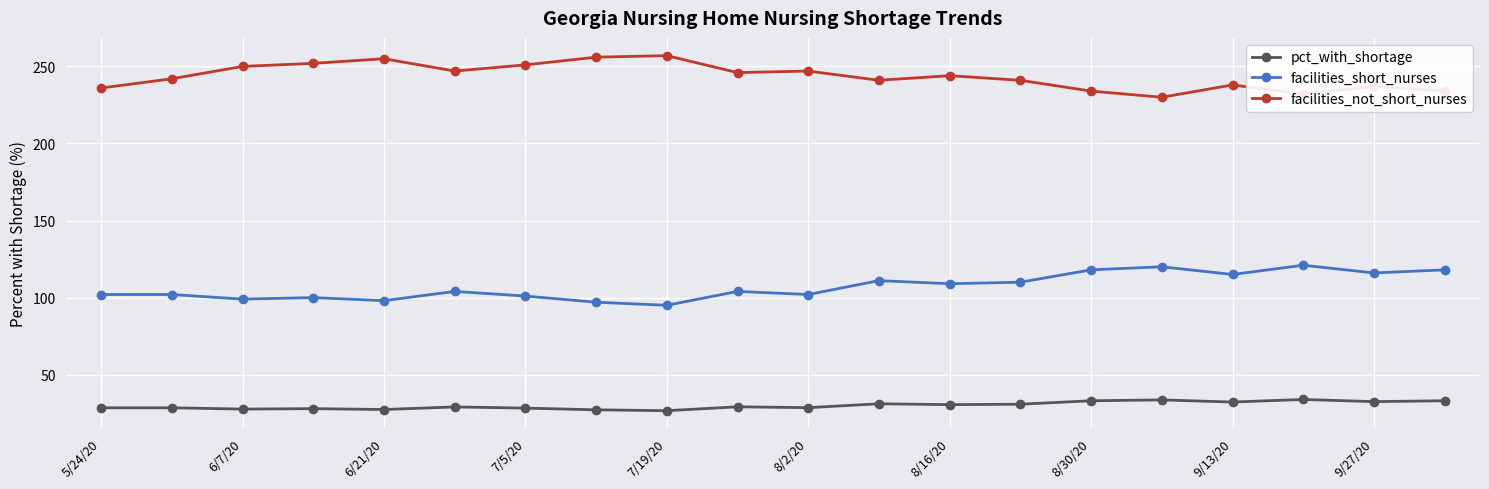

What is the value of the facilities_not_short_nurses point at the 18th from the left?

232.0